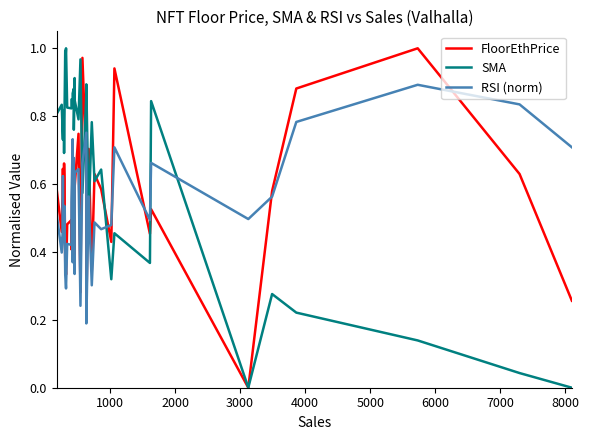

How many interior local valleys does the RSI (norm) series have?

13